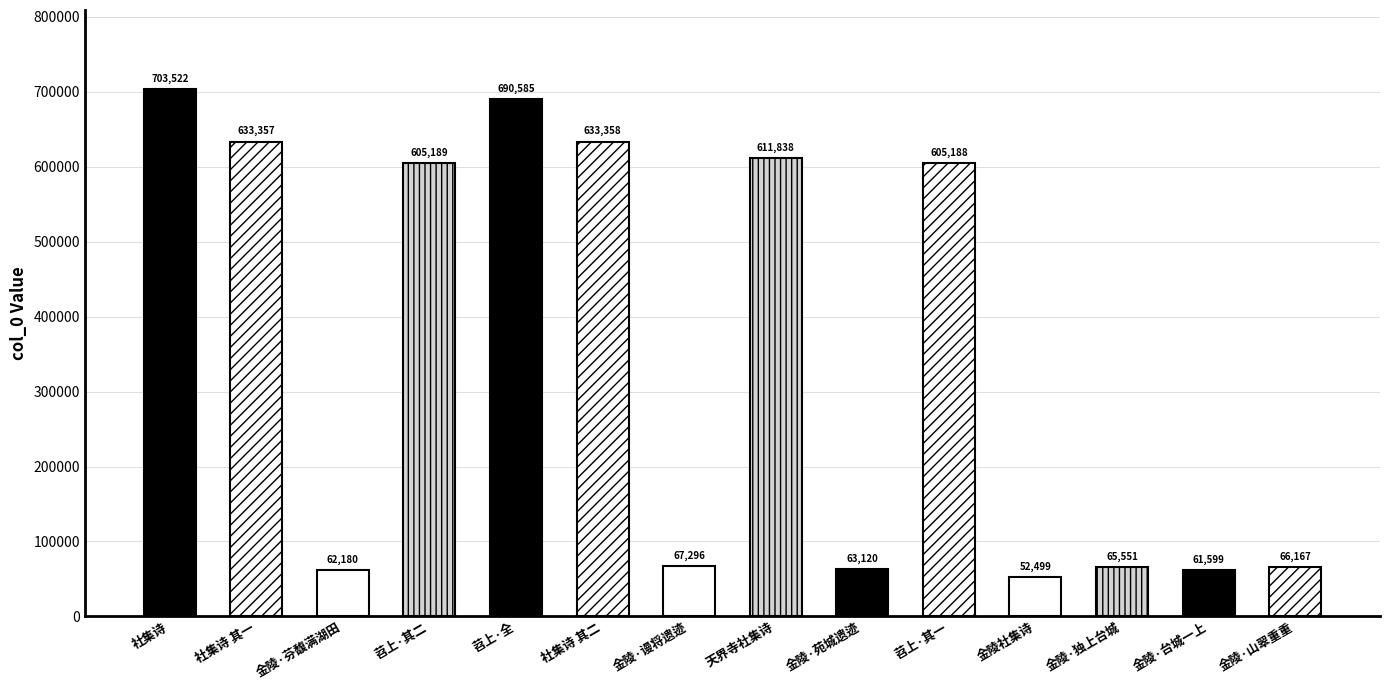

Which label corresponds to the largest value in the chart?

社集诗